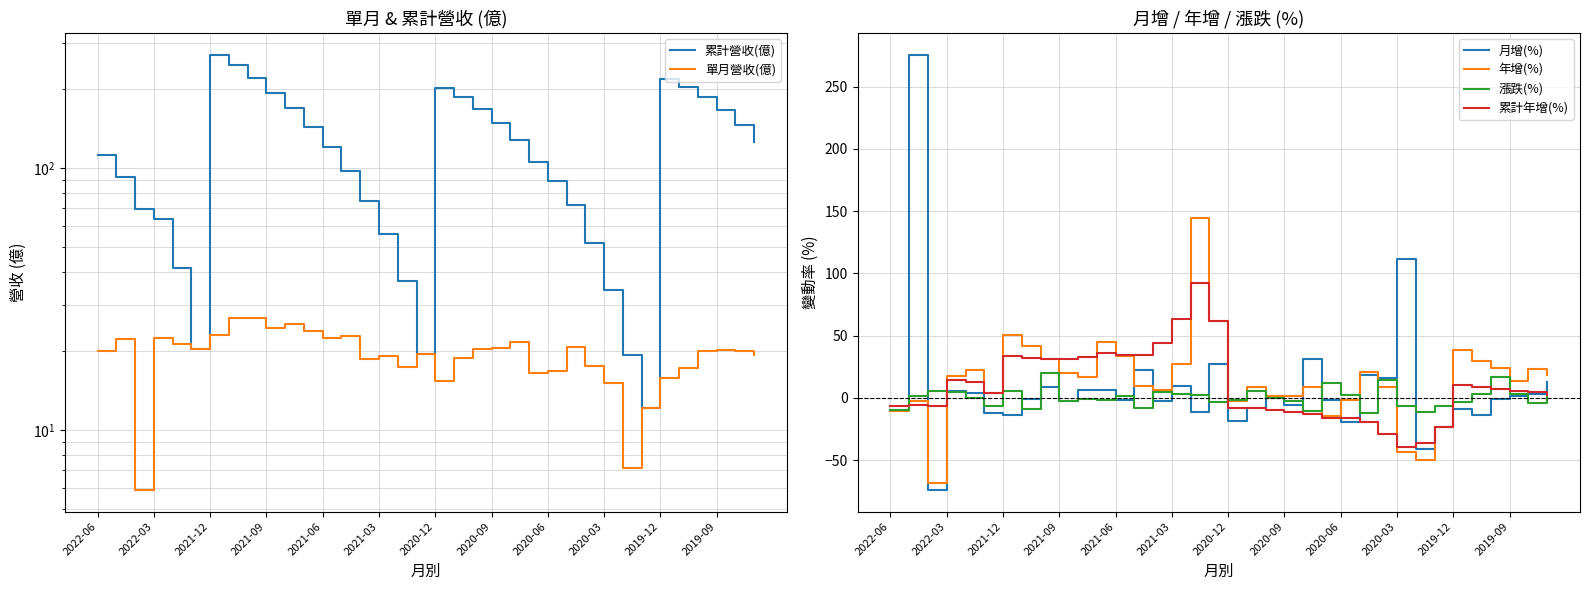

True or false: 年增(%) has a value of 16.3 at 2021-12.

False